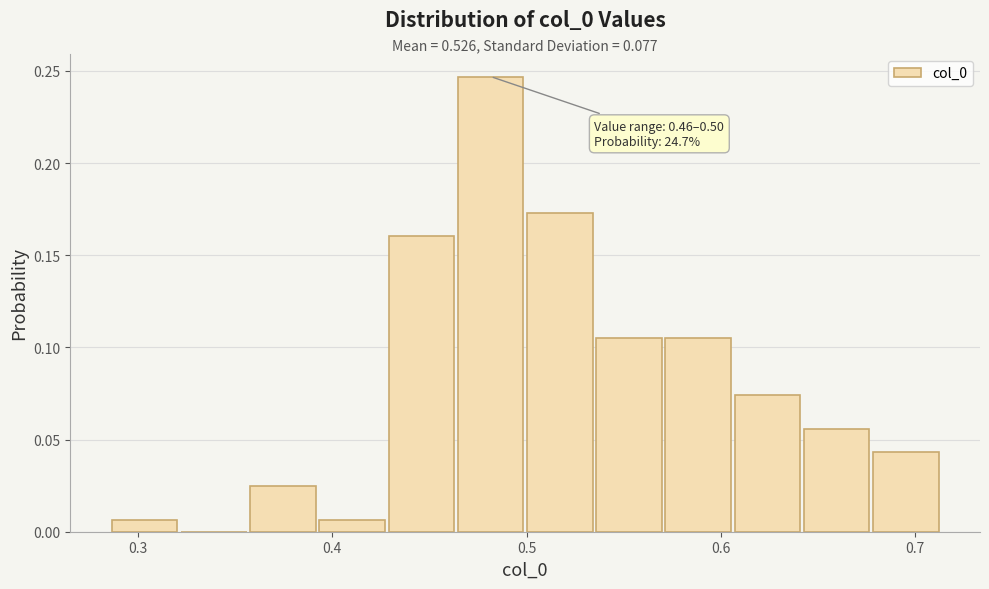

Around what value on the x-axis is the tallest bar? Give the approximate position of its centre, as read against the axis.

0.48